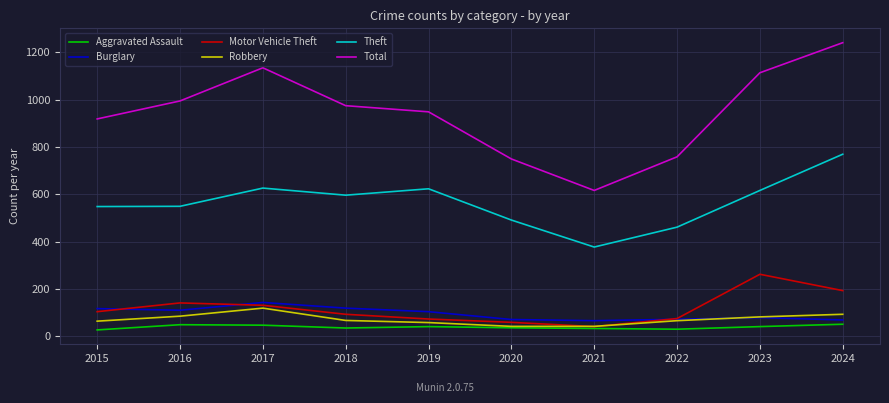

Rank the series by their maximum value, from lowest to highest.

Aggravated Assault, Robbery, Burglary, Motor Vehicle Theft, Theft, Total